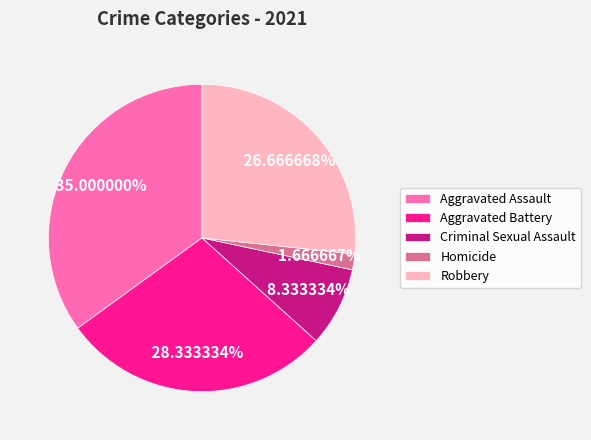

Is it true that Robbery is 27% of the pie?

True